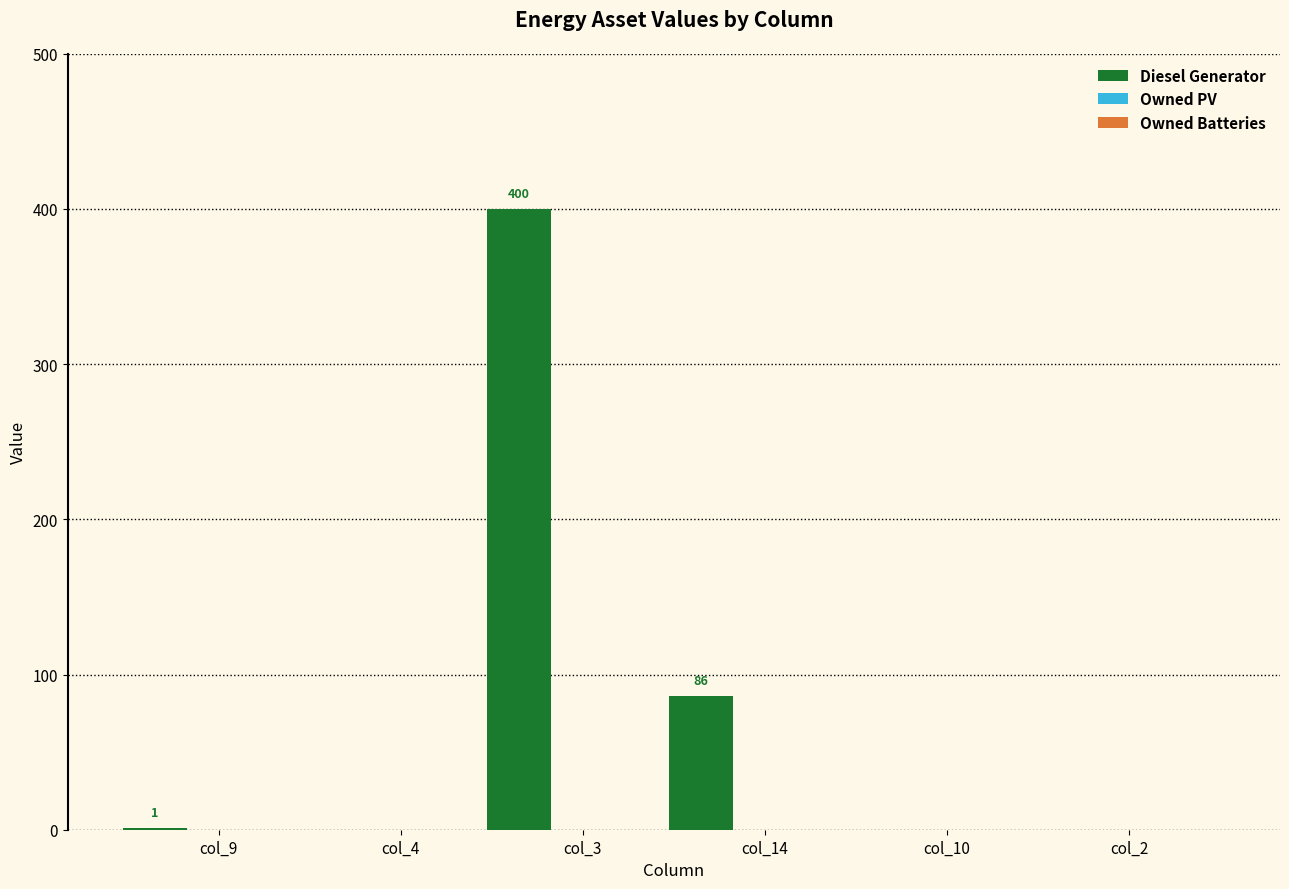

What is the sum of all values?

487